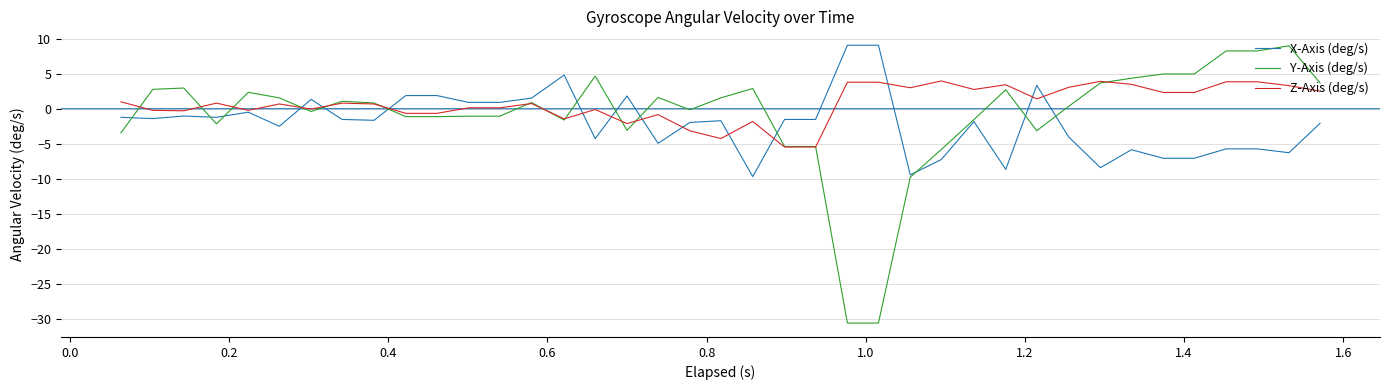

What are all the series names shown in the legend?

X-Axis (deg/s), Y-Axis (deg/s), Z-Axis (deg/s)